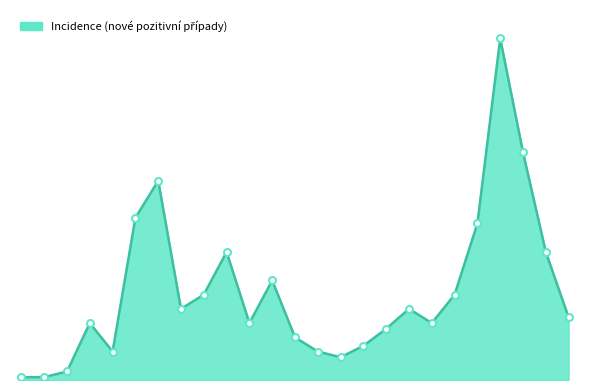

What is the label of the 23rd point from the left?

2020-06-20